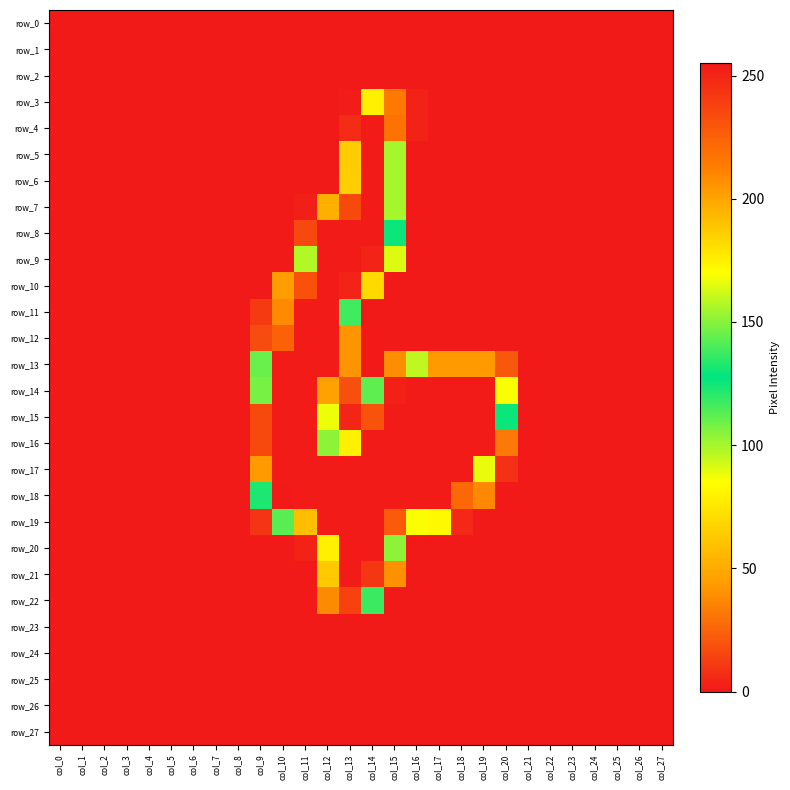

Is it true that row_15 equals 42 at col_12?

False